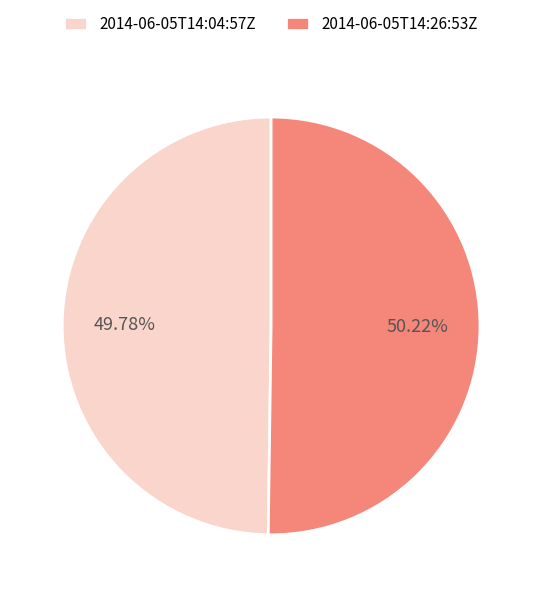

True or false: 2014-06-05T14:04:57Z accounts for 50% of the total.

True